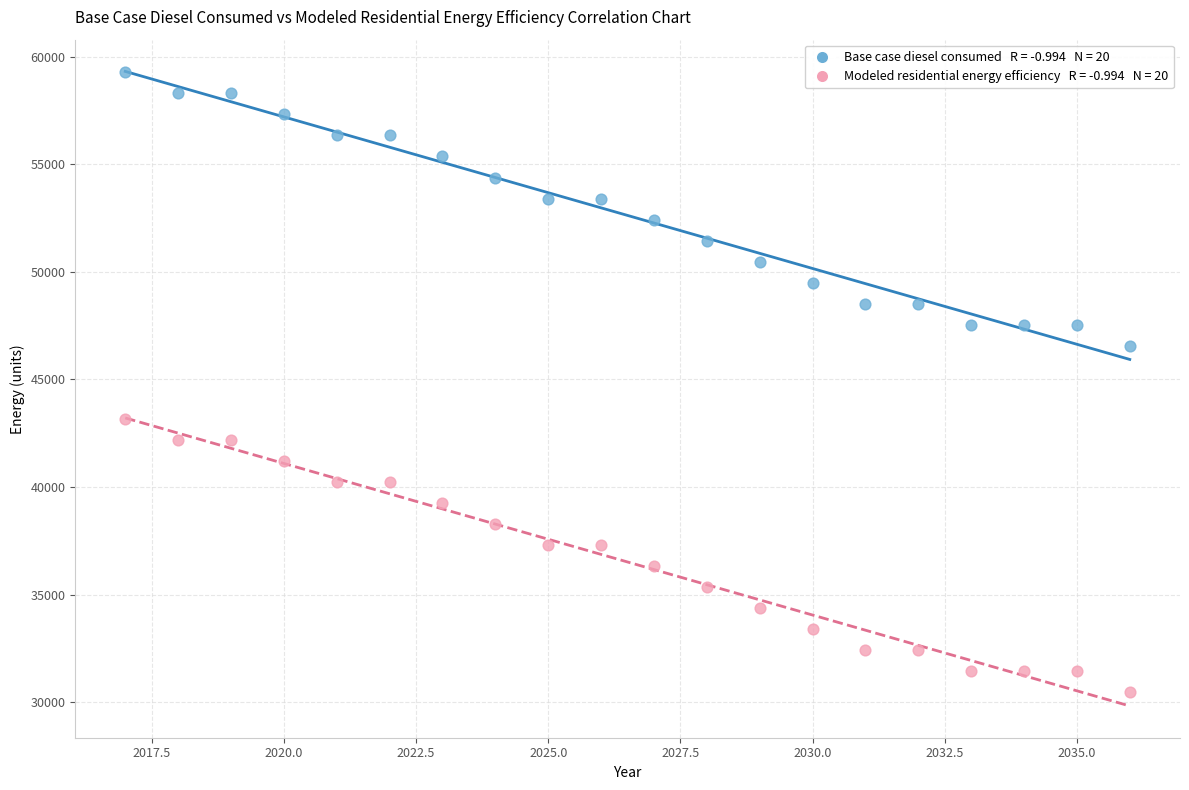

Across all data points, what is the range of X values (max minus min)?

19.0